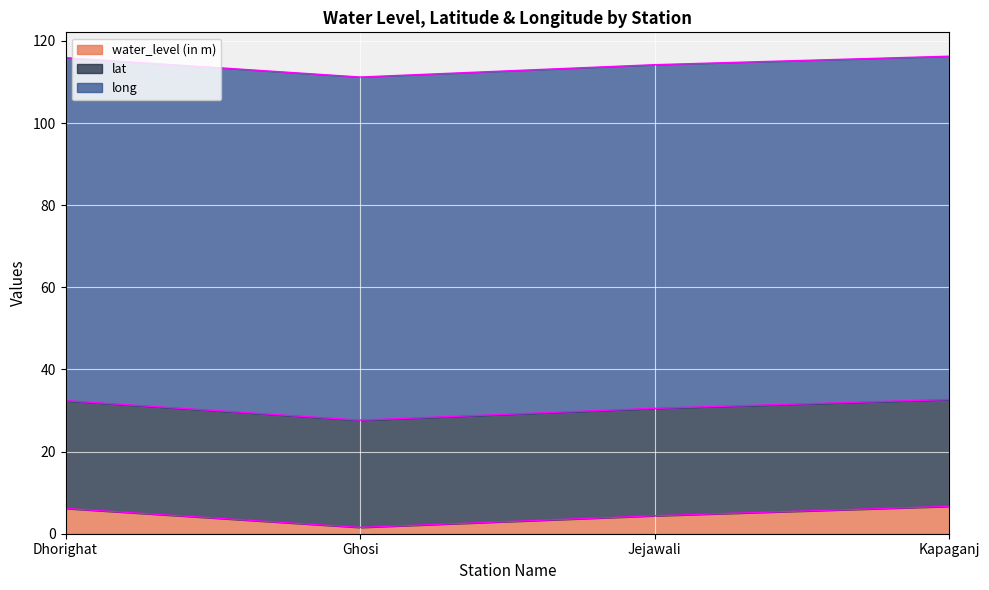

At how many categories does at least one series exceed 83?

4